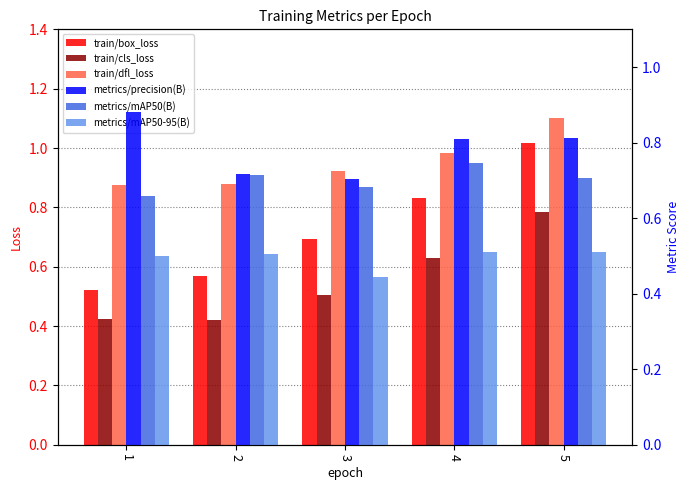

Rank the series by their maximum value, from highest to lowest.

train/dfl_loss, train/box_loss, metrics/precision(B), train/cls_loss, metrics/mAP50(B), metrics/mAP50-95(B)